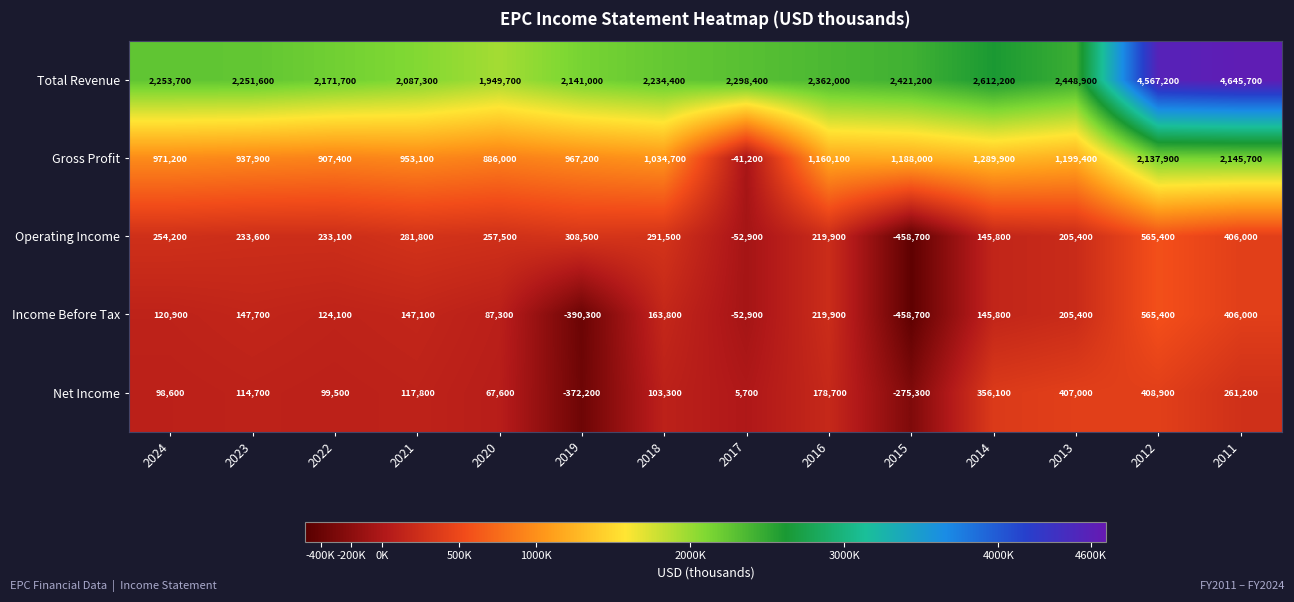

What is the greatest value displayed?

4645700